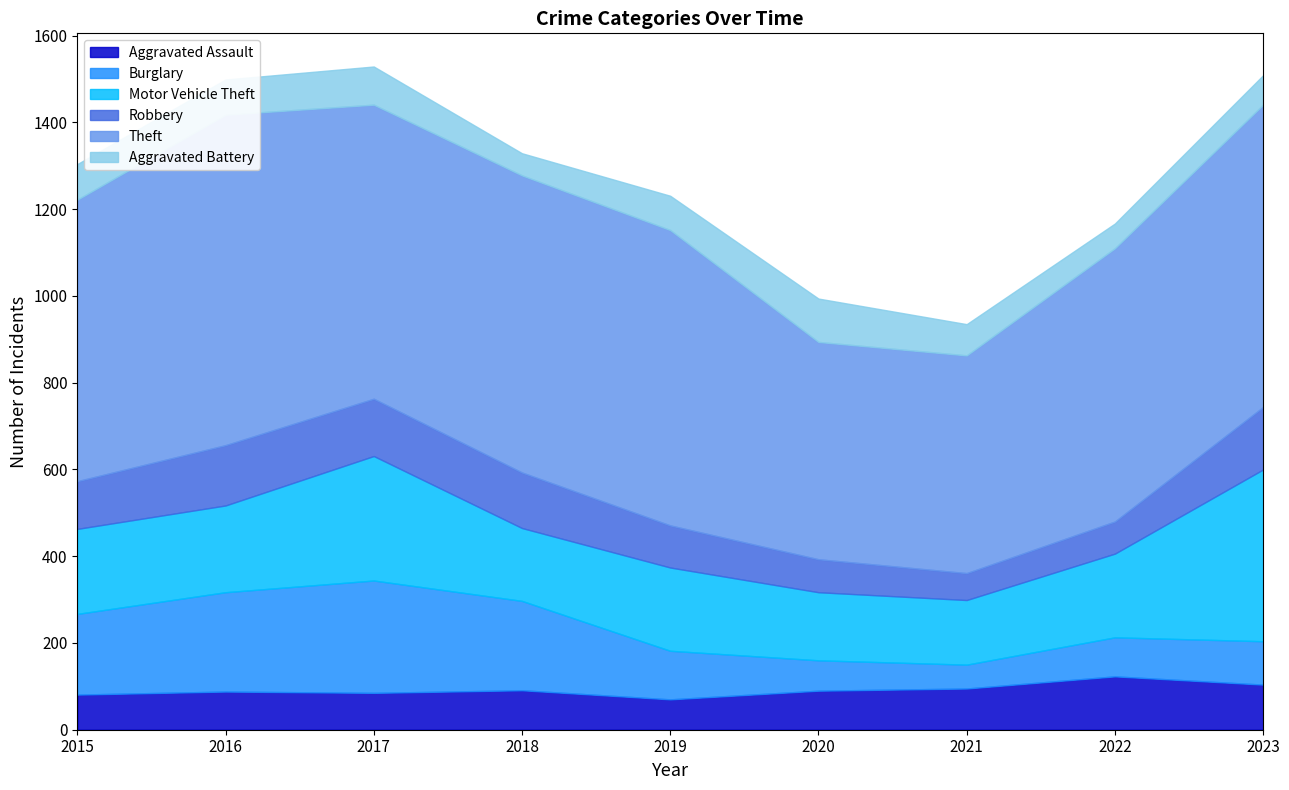

What is the sum of the Motor Vehicle Theft values at 2022 and 2017?

480